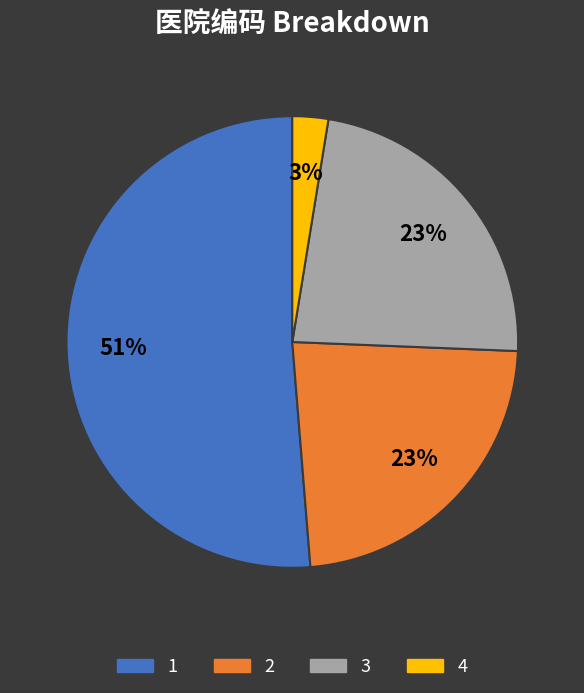

Is the sum of 1 and 3 greater than half?

Yes